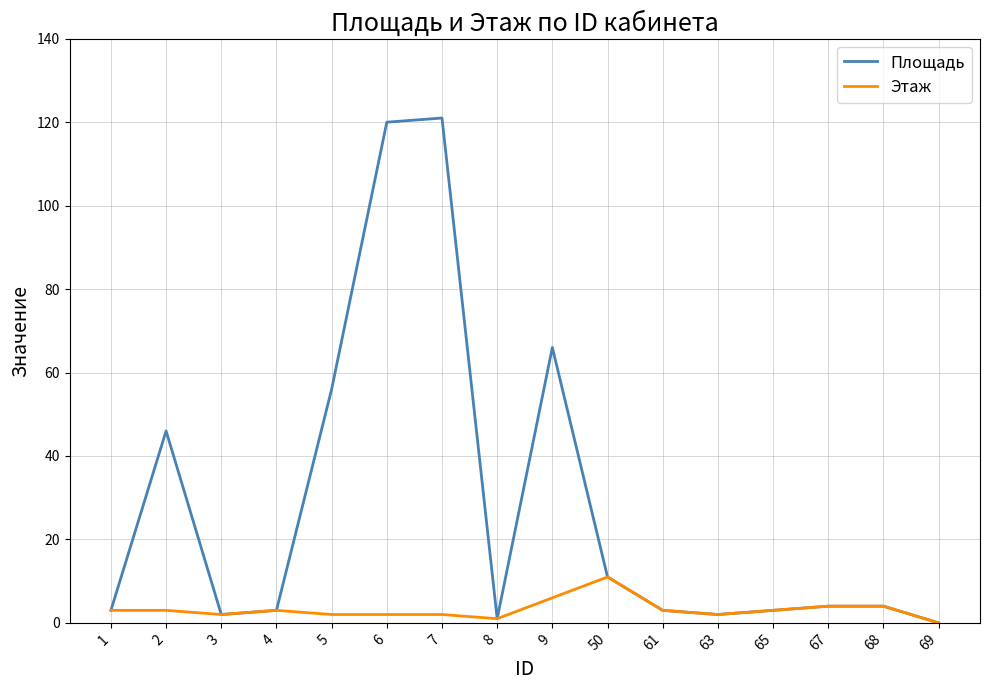

True or false: Площадь has a value of 66 at 9.

True